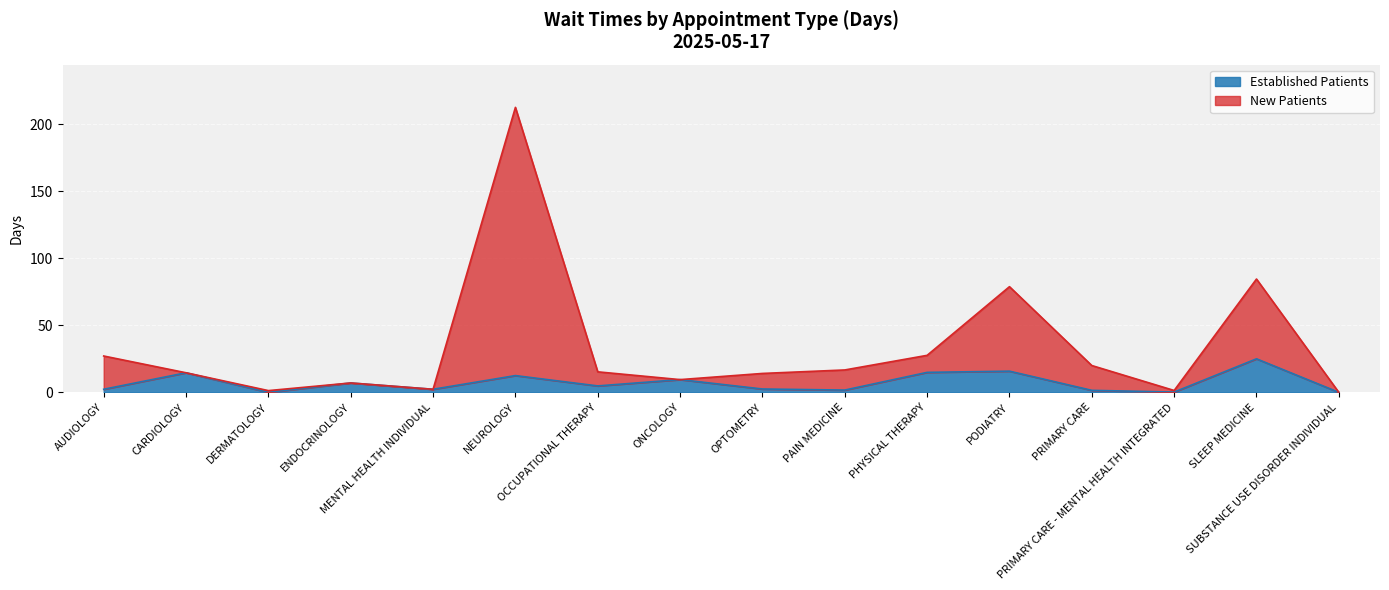

At which category is the sum across all series the highest?

NEUROLOGY